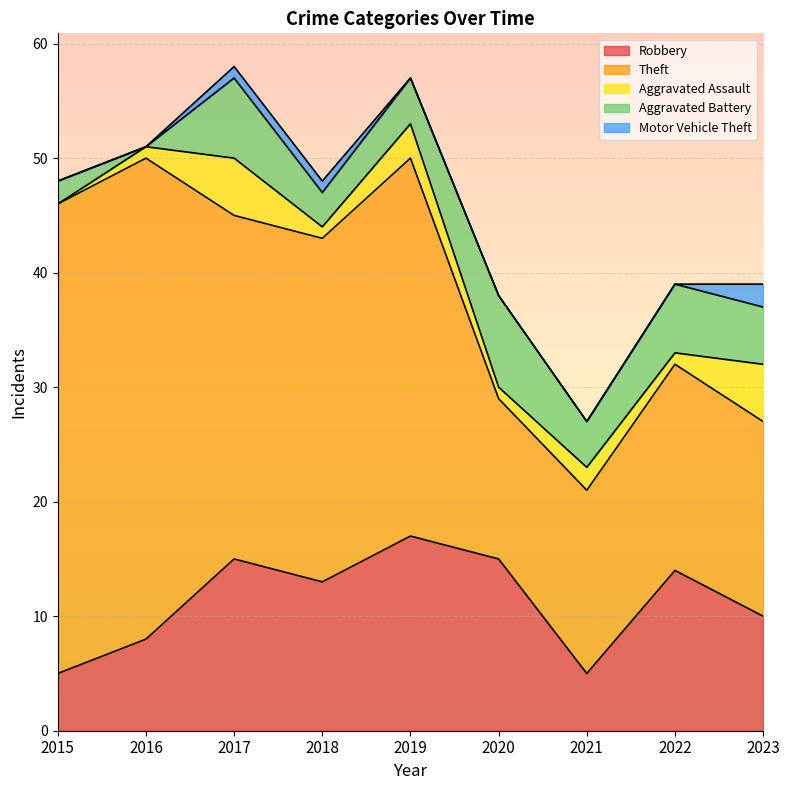

What is the difference between the maximum and second lowest values in the Aggravated Battery series?

6